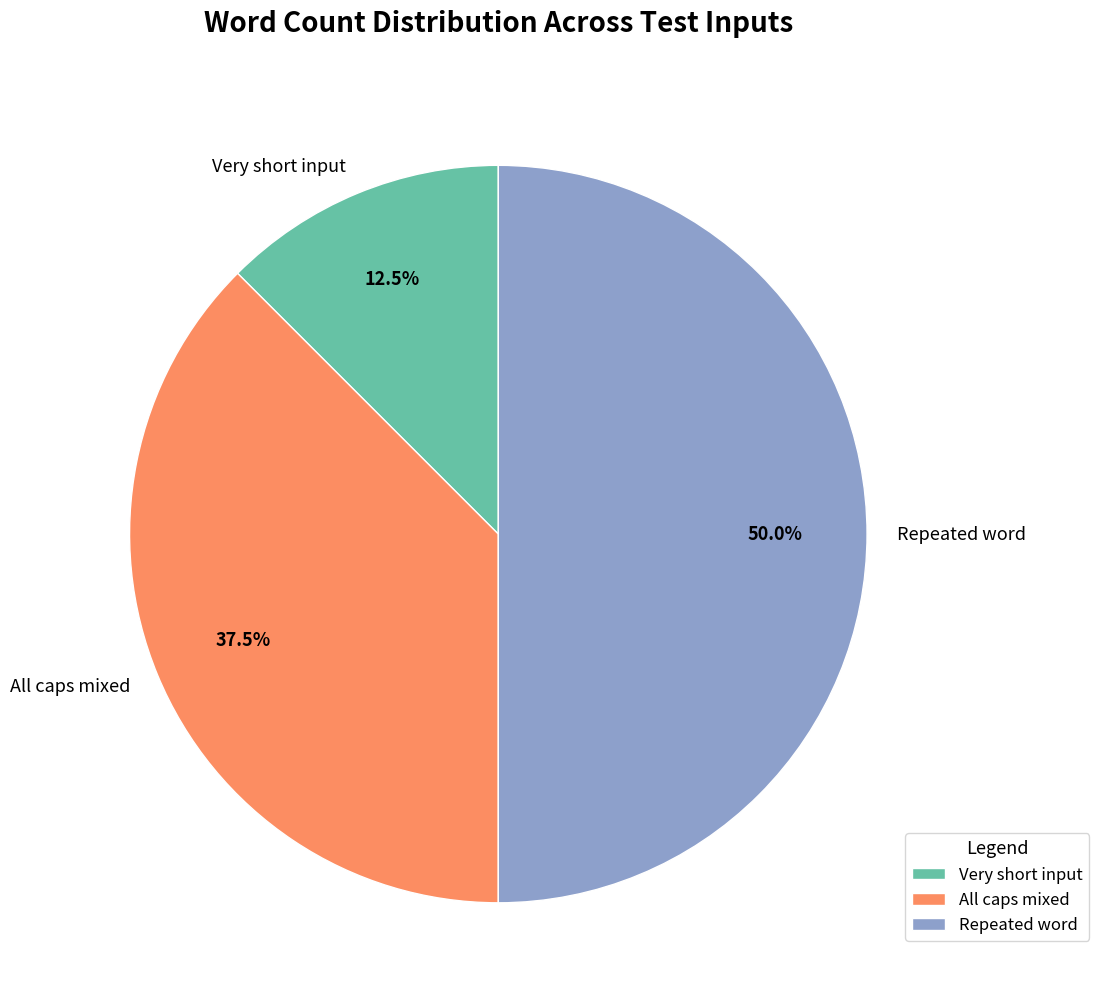

Does Very short input account for over 50% of the chart?

No